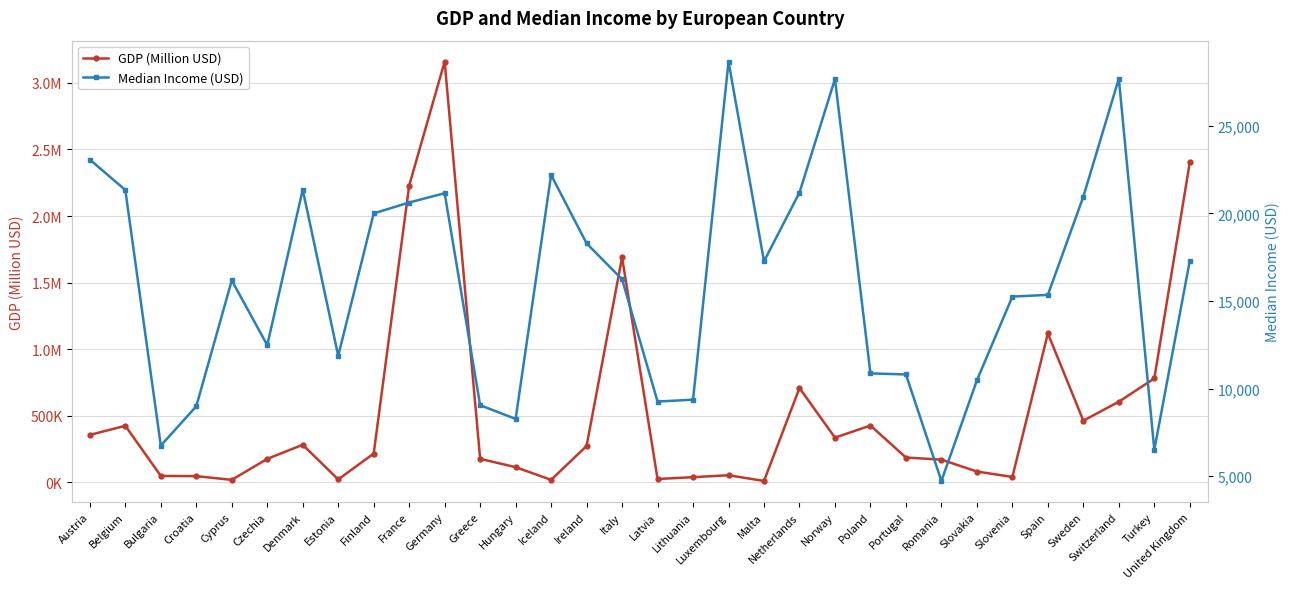

At which label does Median Income (USD) first exceed 16237?

Austria